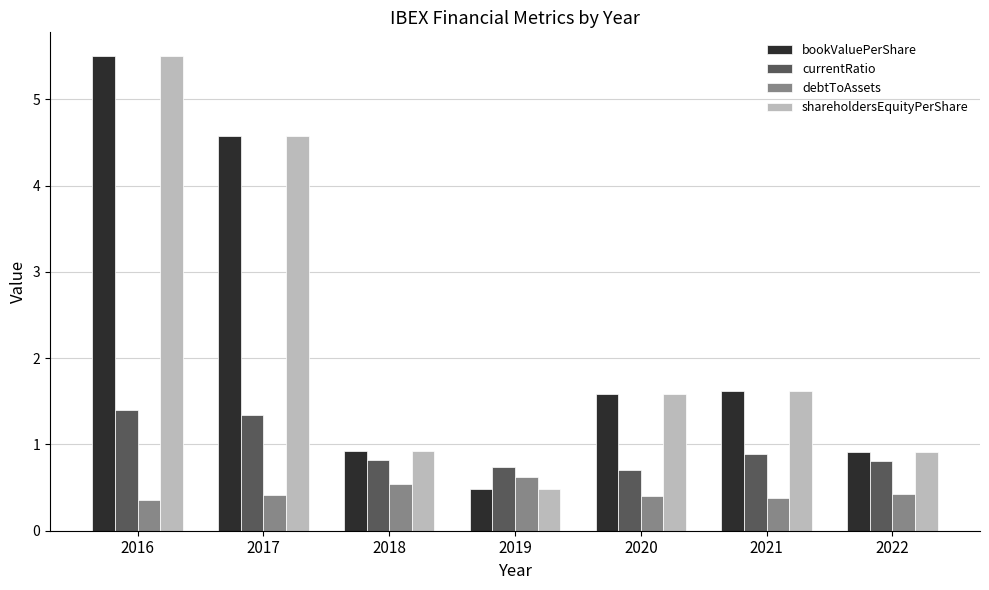

What is the spread (max minus min) of values at 2020?

1.2